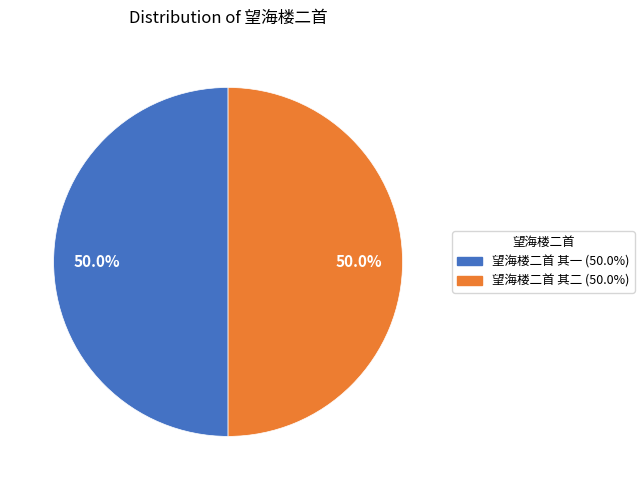

Approximately how many times larger is the value at 望海楼二首 其二 compared to 望海楼二首 其一?

1.0